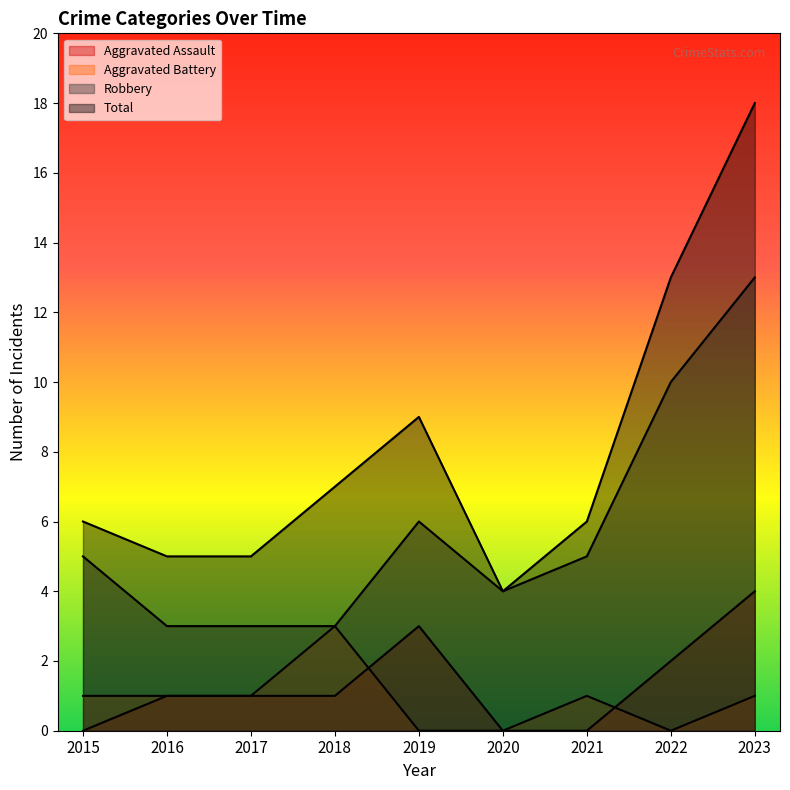

Which series has the largest range (max minus min)?

Total